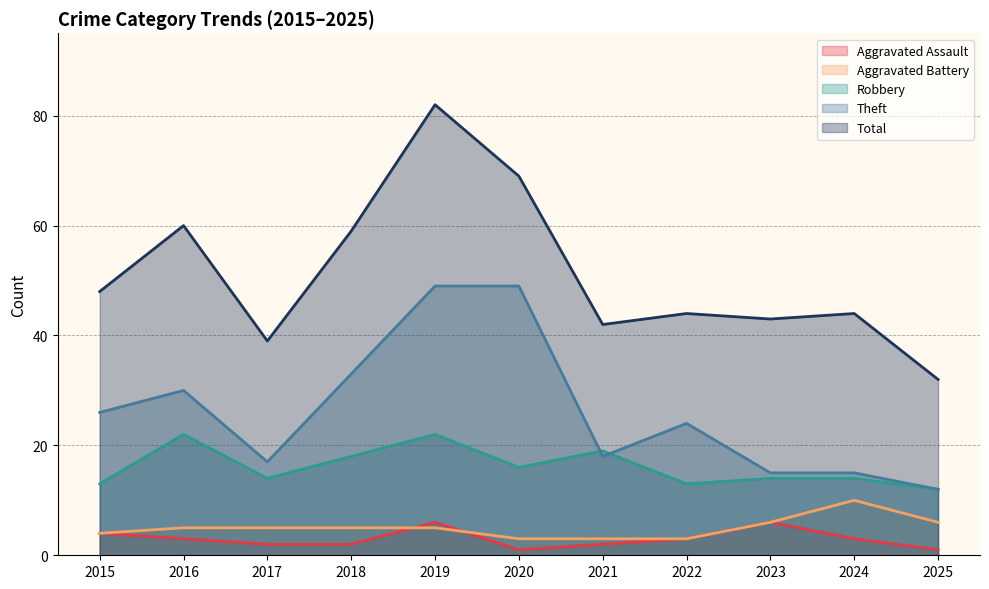

How many Robbery values are between 13 and 19?

8